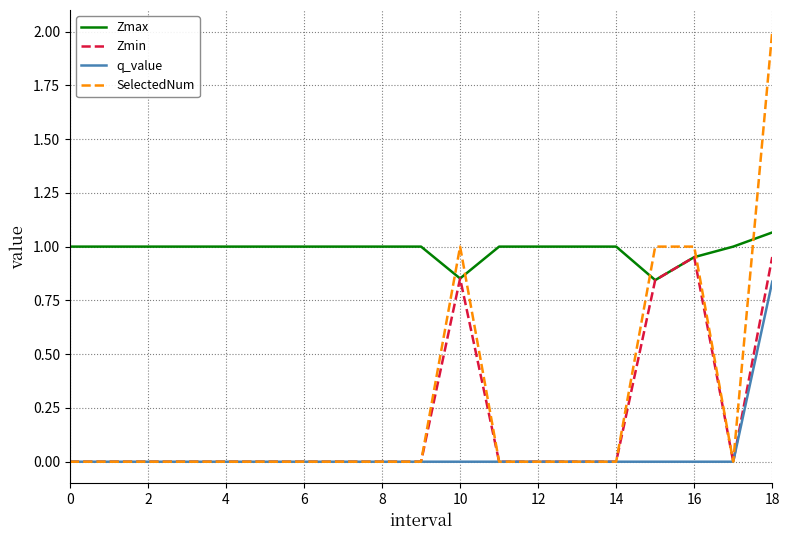

Which series has the widest spread of values?

SelectedNum